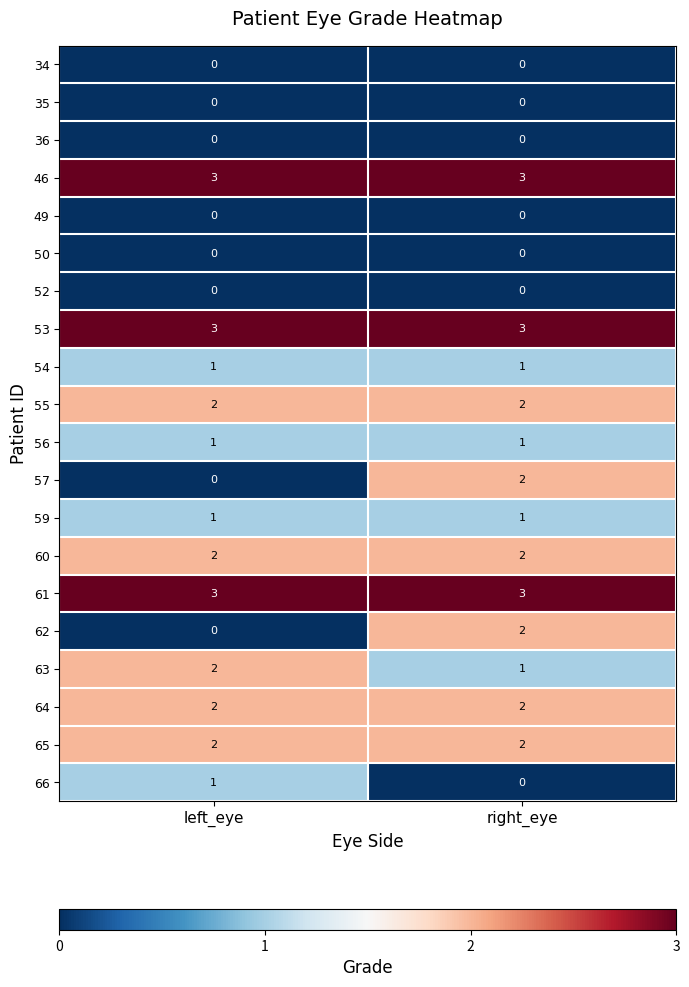

Count the number of data series in this chart.

20